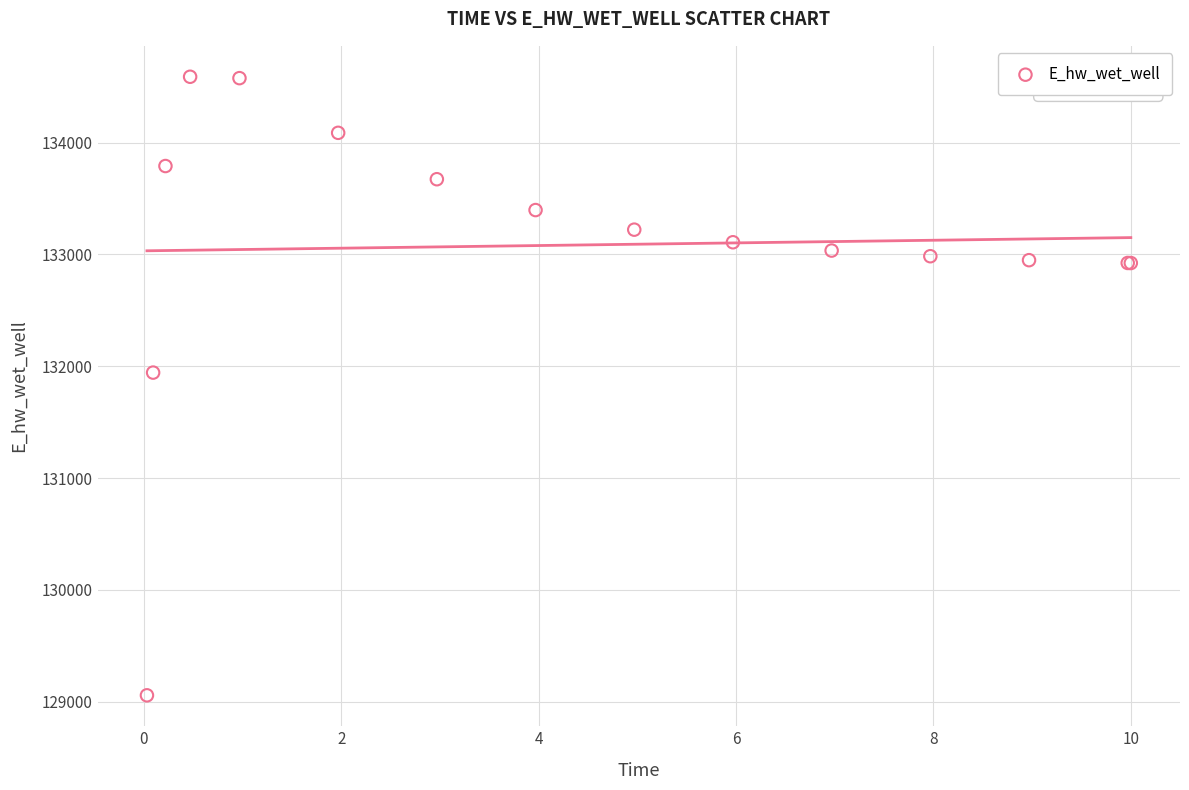

What Y value in the scatter plot is closest to 131822?

131943.1